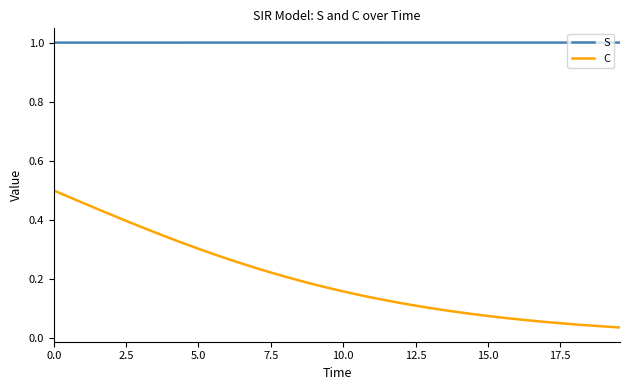

What is the maximum value shown in the chart?

1.0